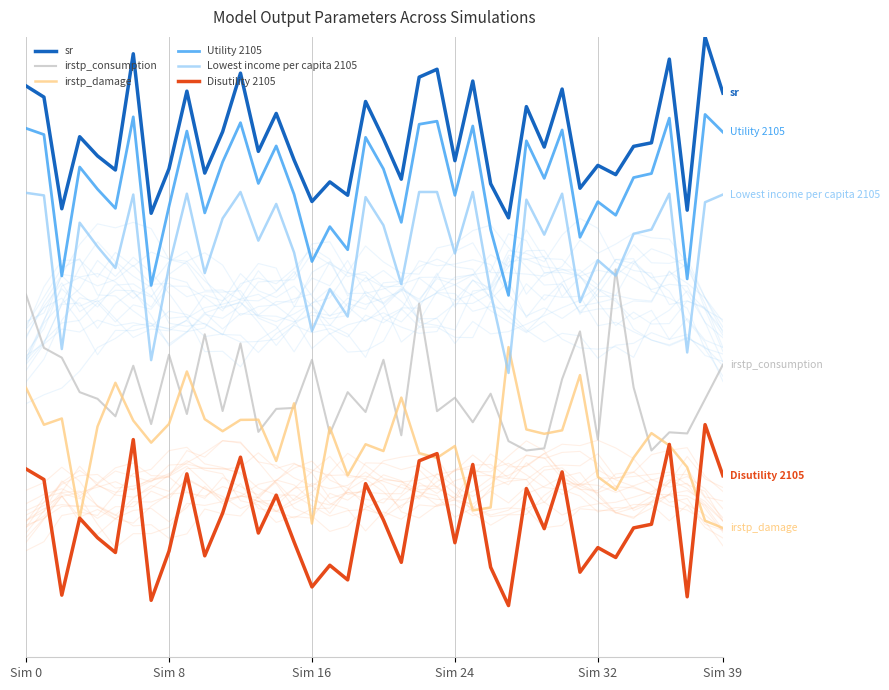

What is the label of the 10th point from the left?

9